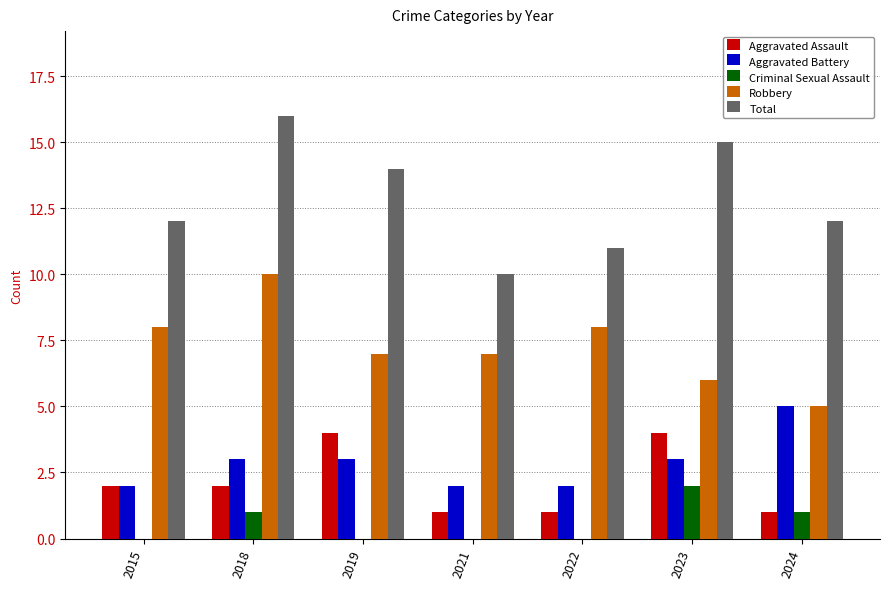

What is the sum of all Criminal Sexual Assault values?

4